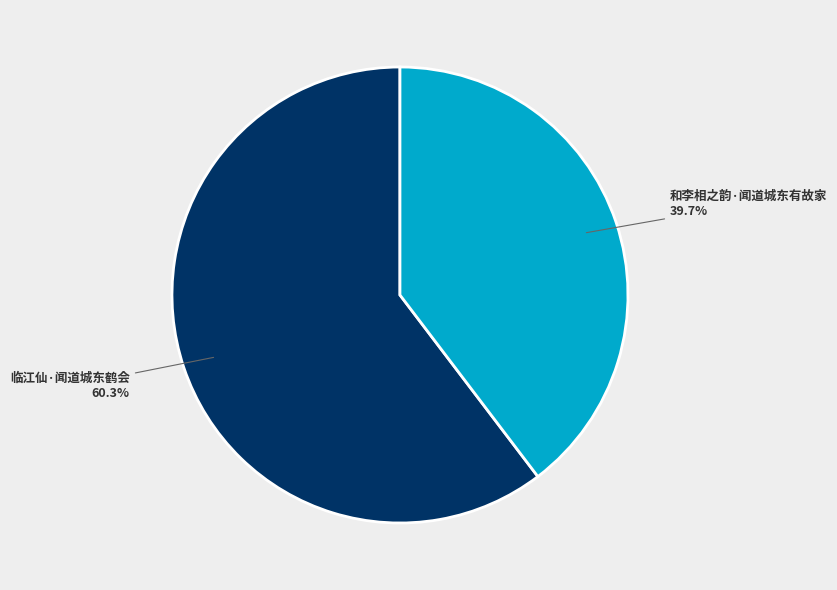

Rank the categories by value from lowest to highest.

和李相之韵·闻道城东有故家, 临江仙·闻道城东鹤会